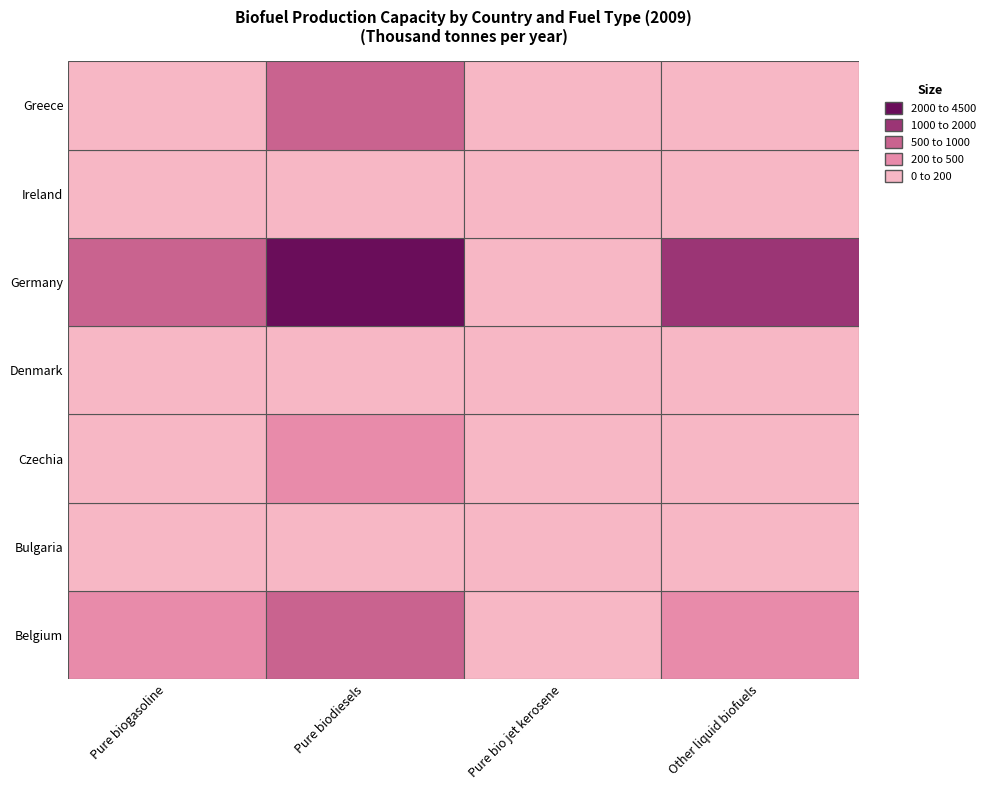

At how many categories does at least one series exceed 3525?

1